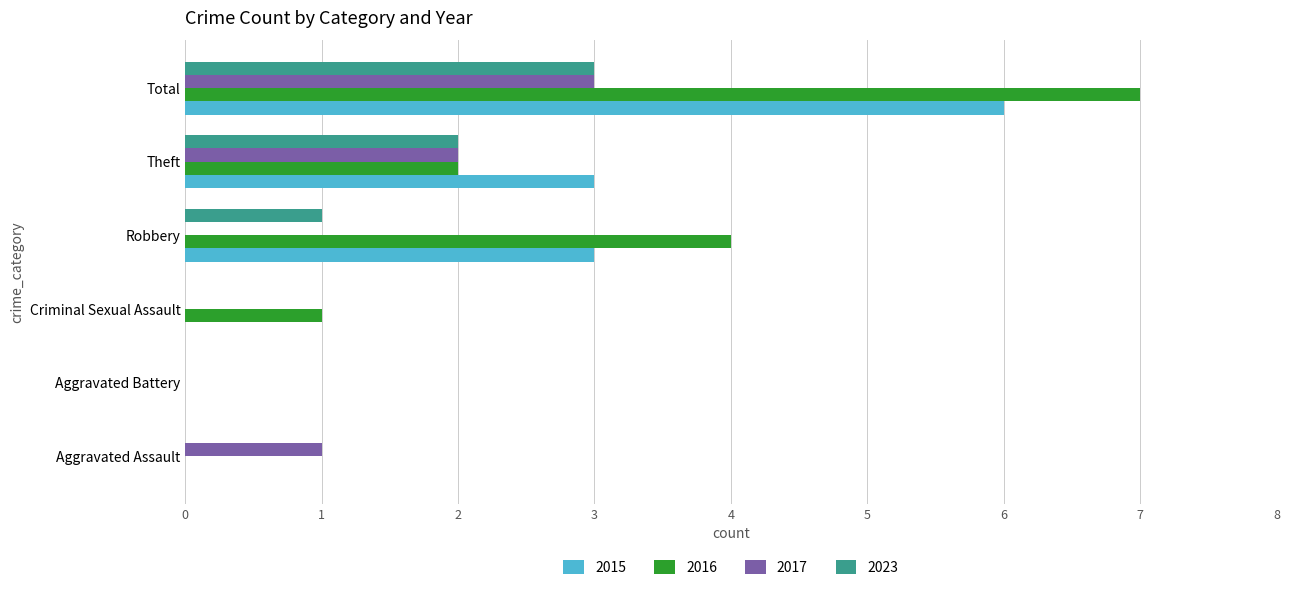

At which label does 2016 reach its peak?

Total